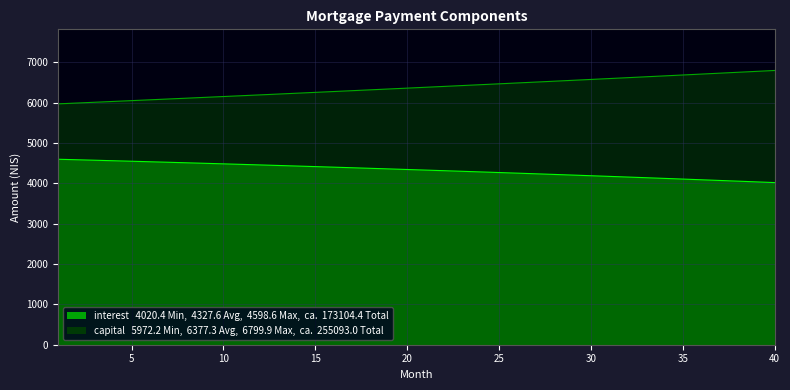

Which has a higher value, 14 or 15?

14